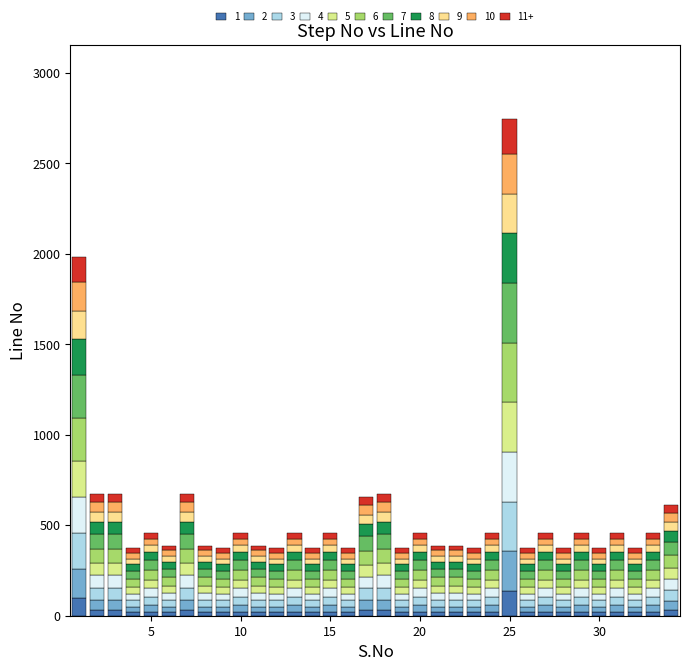

What is the maximum value for 1?

137.2